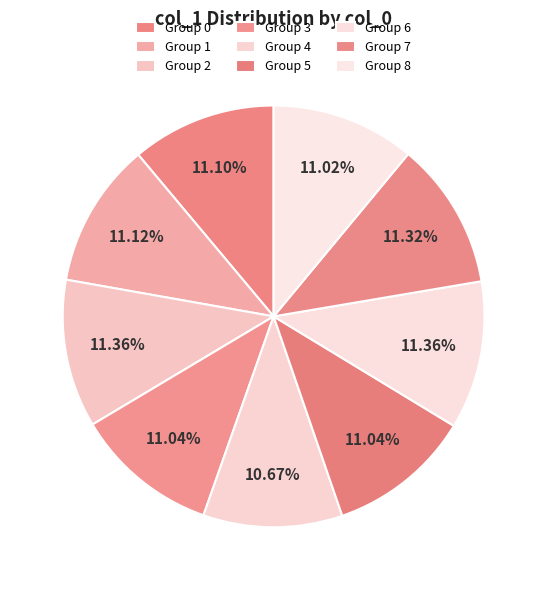

How many slices are in this pie chart?

9